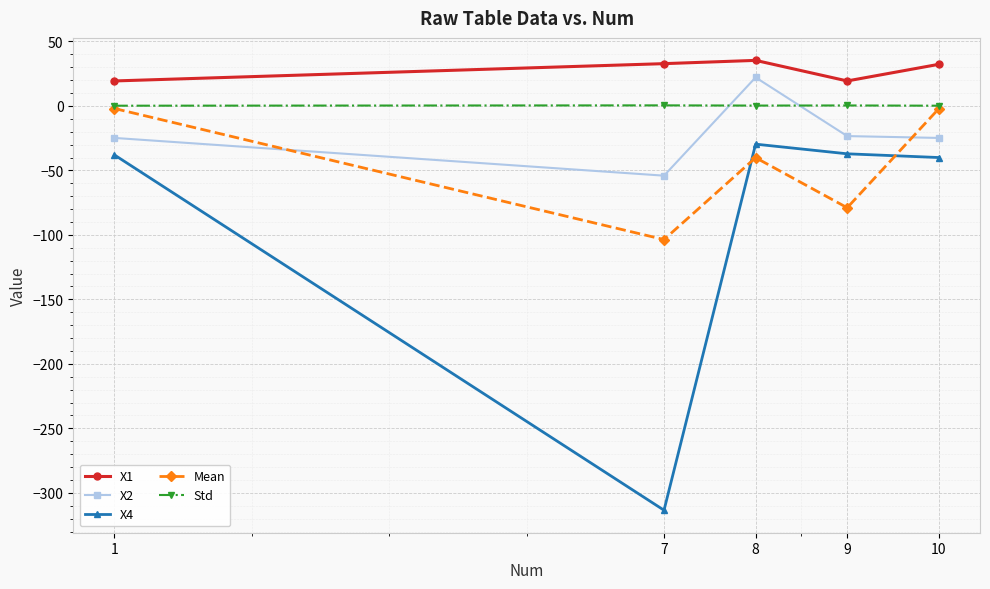

The Std series shows 0.2 at 10. True or false?

True